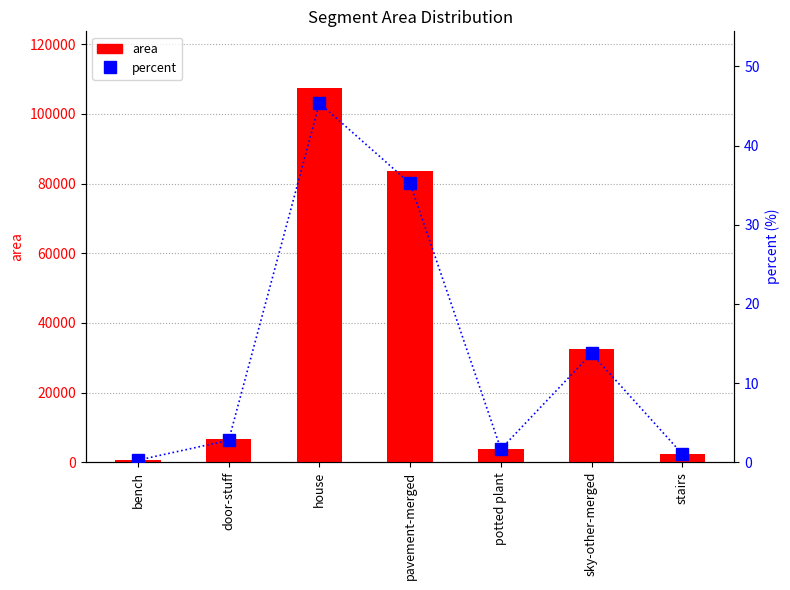

Which label corresponds to the smallest value in the chart?

bench